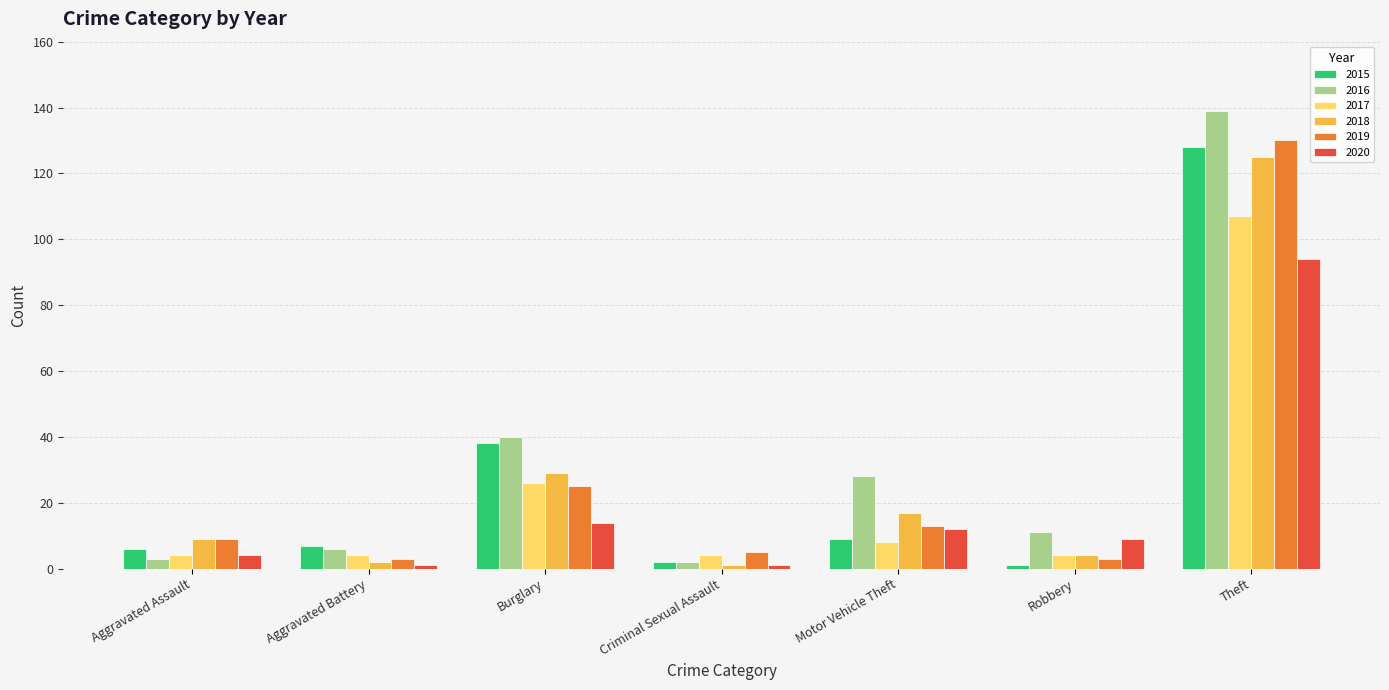

What are all the series names shown in the legend?

2015, 2016, 2017, 2018, 2019, 2020